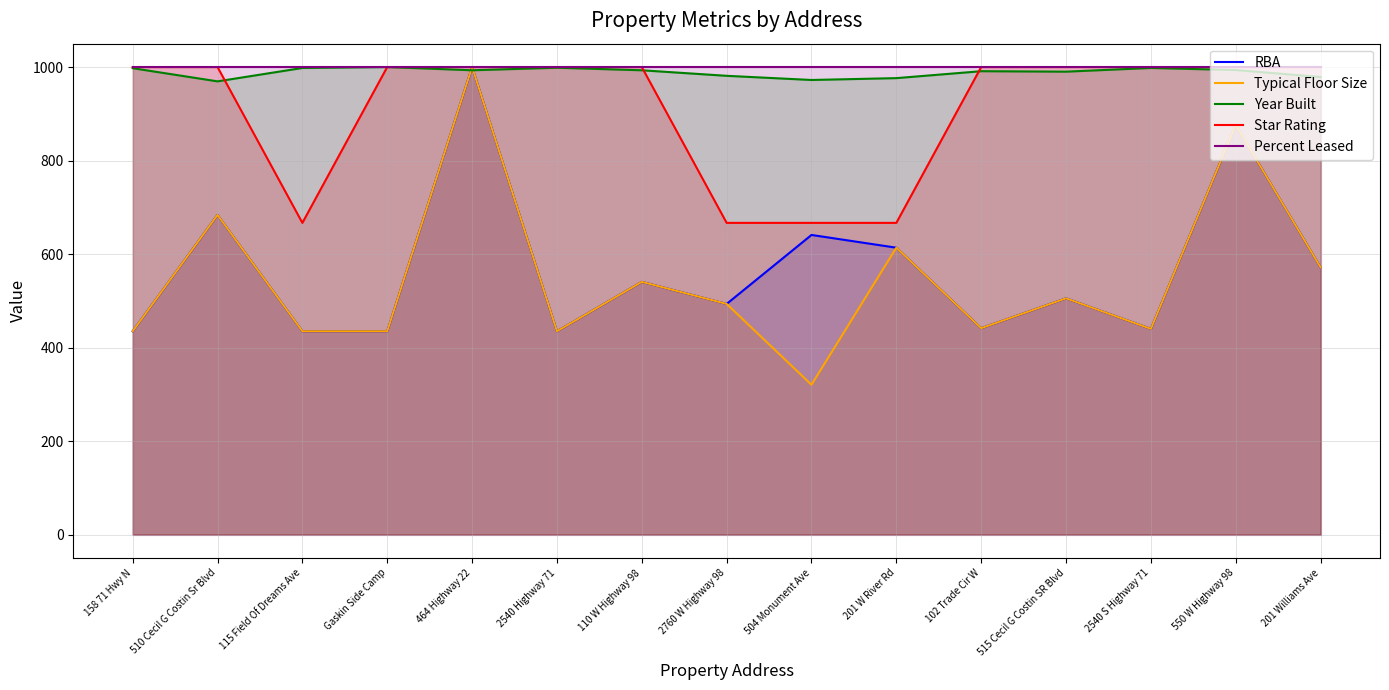

What is the maximum value shown in the chart?

1000.0